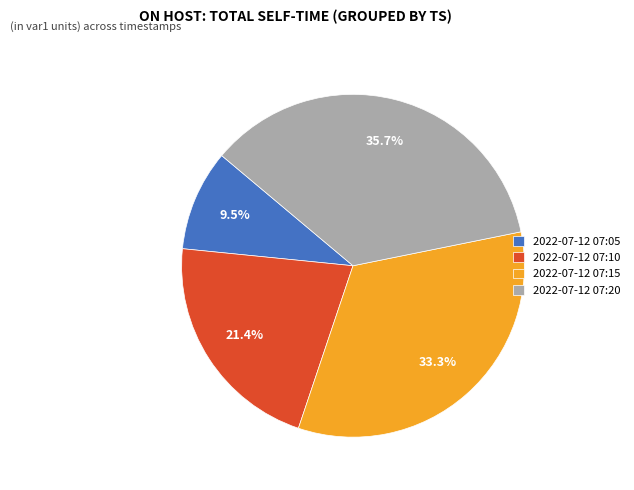

Rank the categories by value from highest to lowest.

2022-07-12 07:20, 2022-07-12 07:15, 2022-07-12 07:10, 2022-07-12 07:05